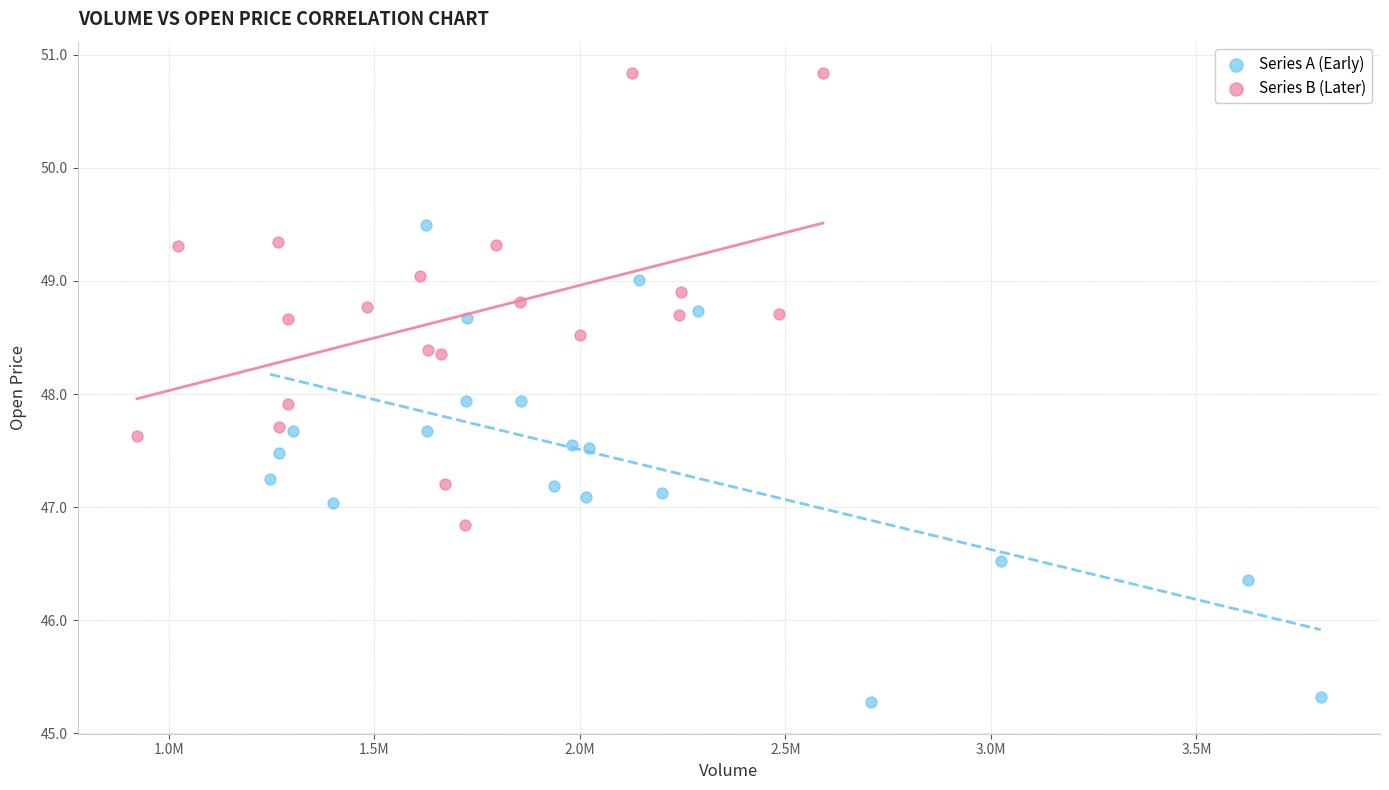

Which series contains the highest Y value?

Series B (Later)